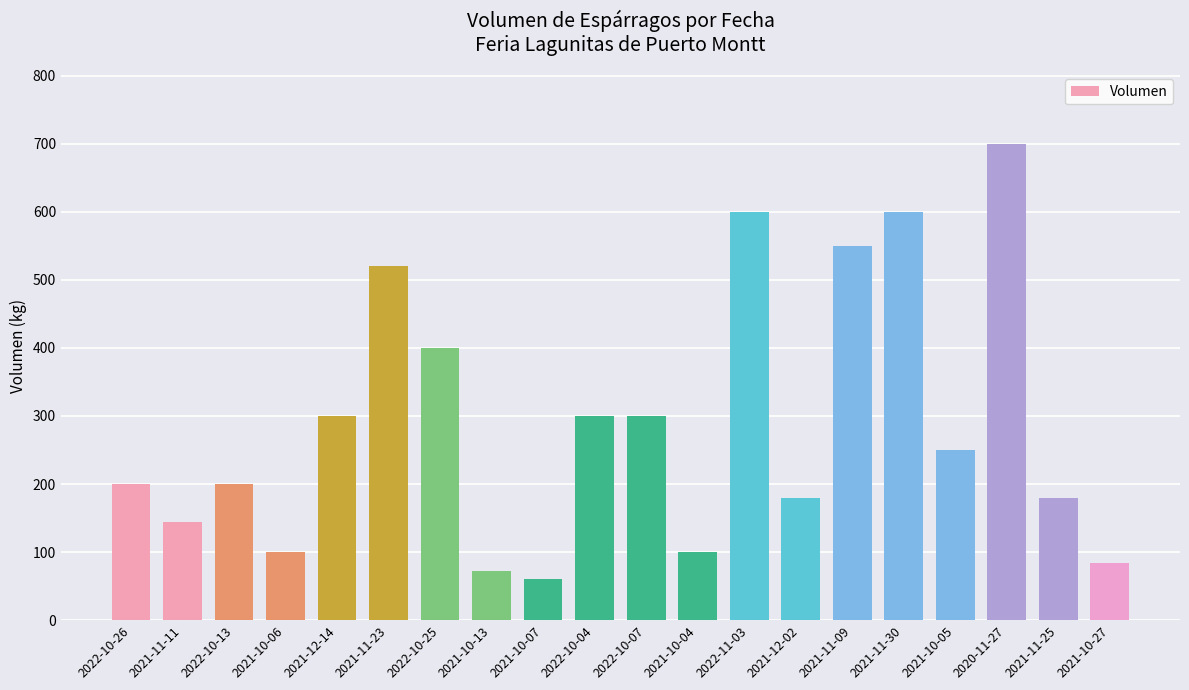

How many data points does each series have?

20